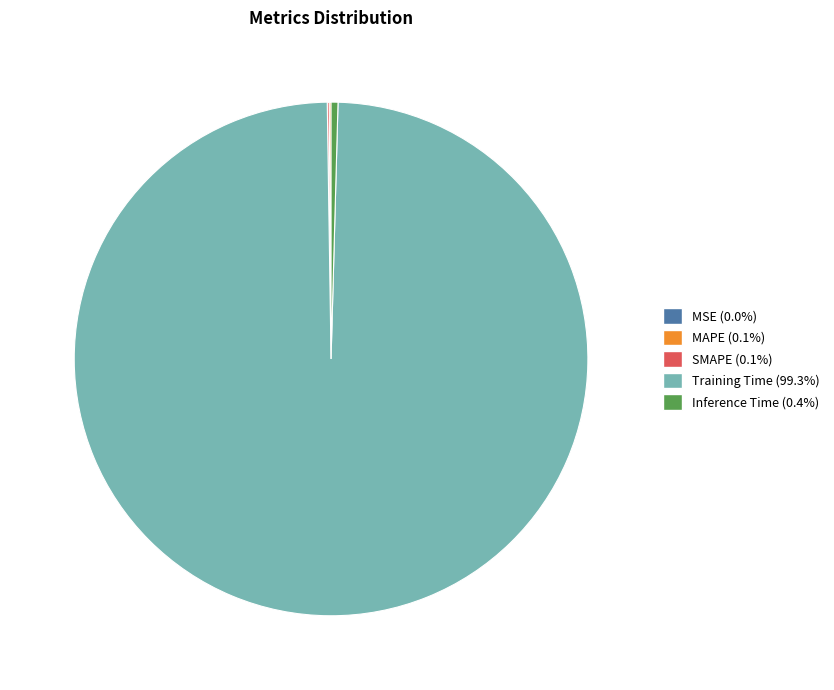

Is Training Time (99.3%) the majority of the pie?

Yes